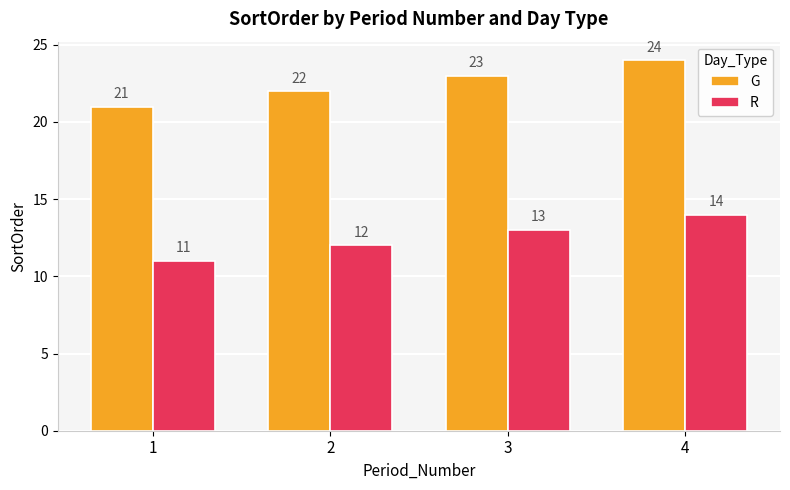

What value does the R series have at 2?

12